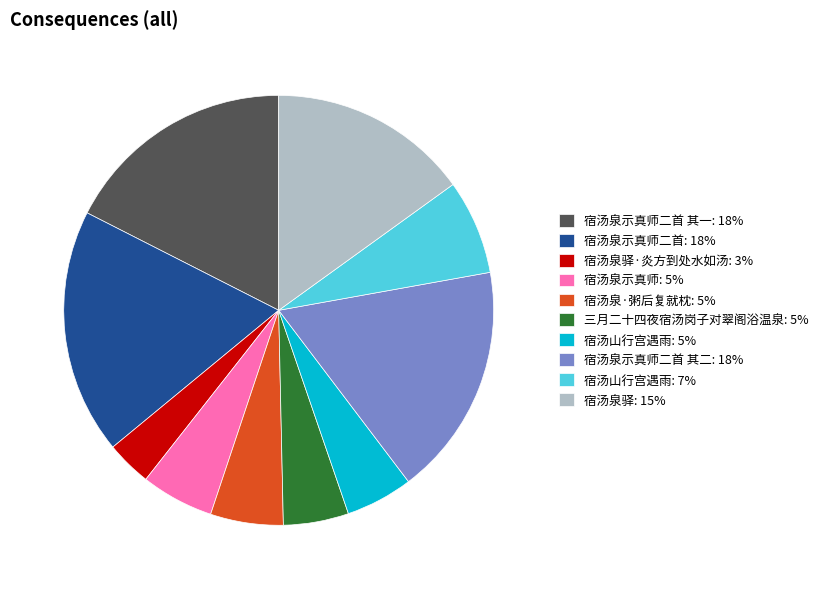

Is it true that 宿汤山行宫遇雨: 7% is 7% of the pie?

True